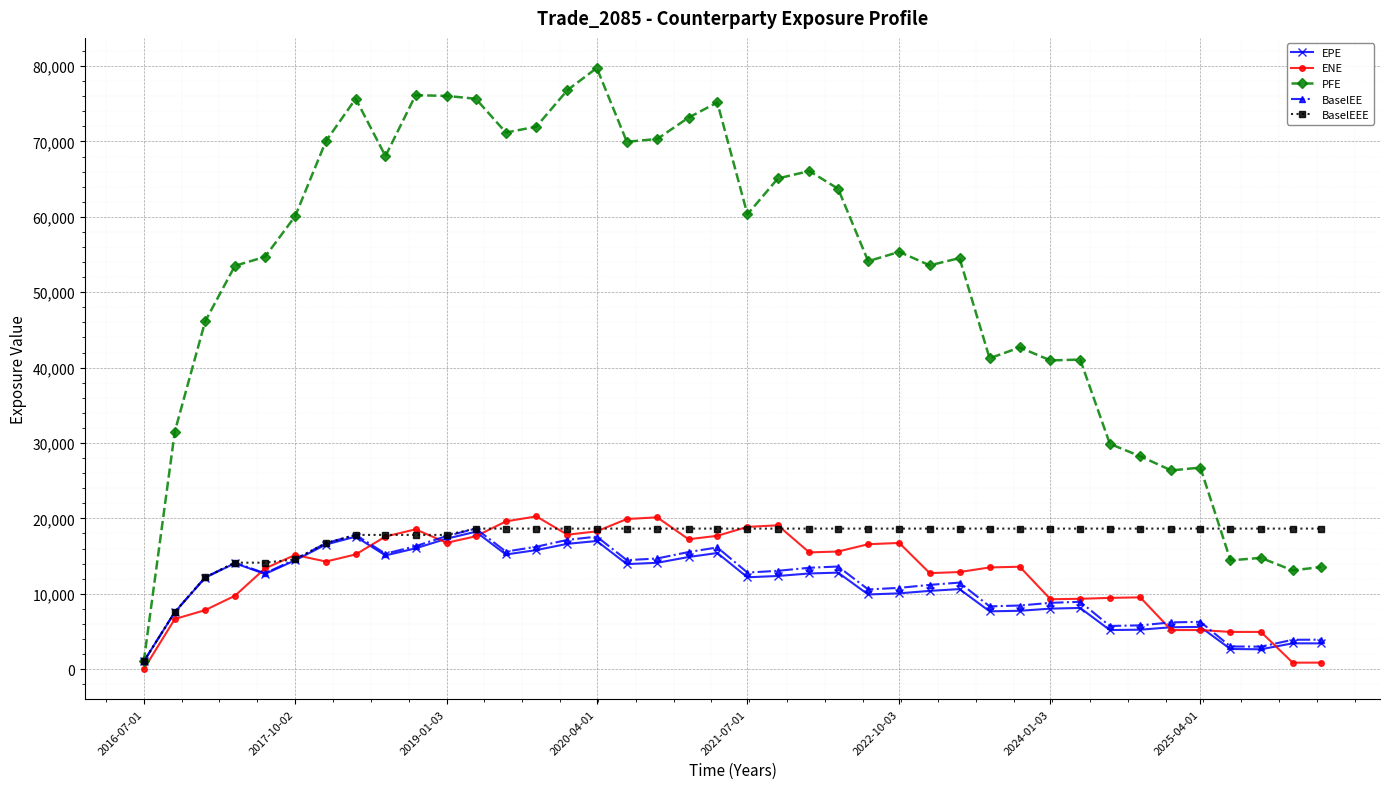

What is the greatest value displayed?

79748.9